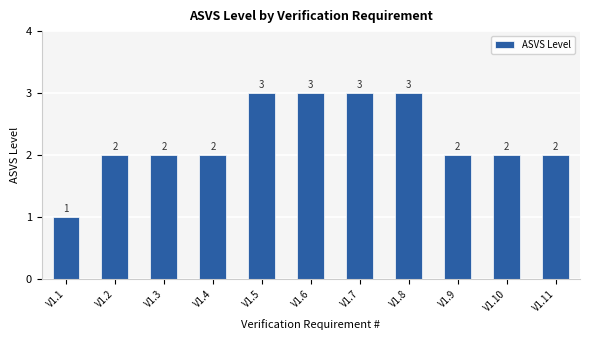

How many data points are less than 2?

1